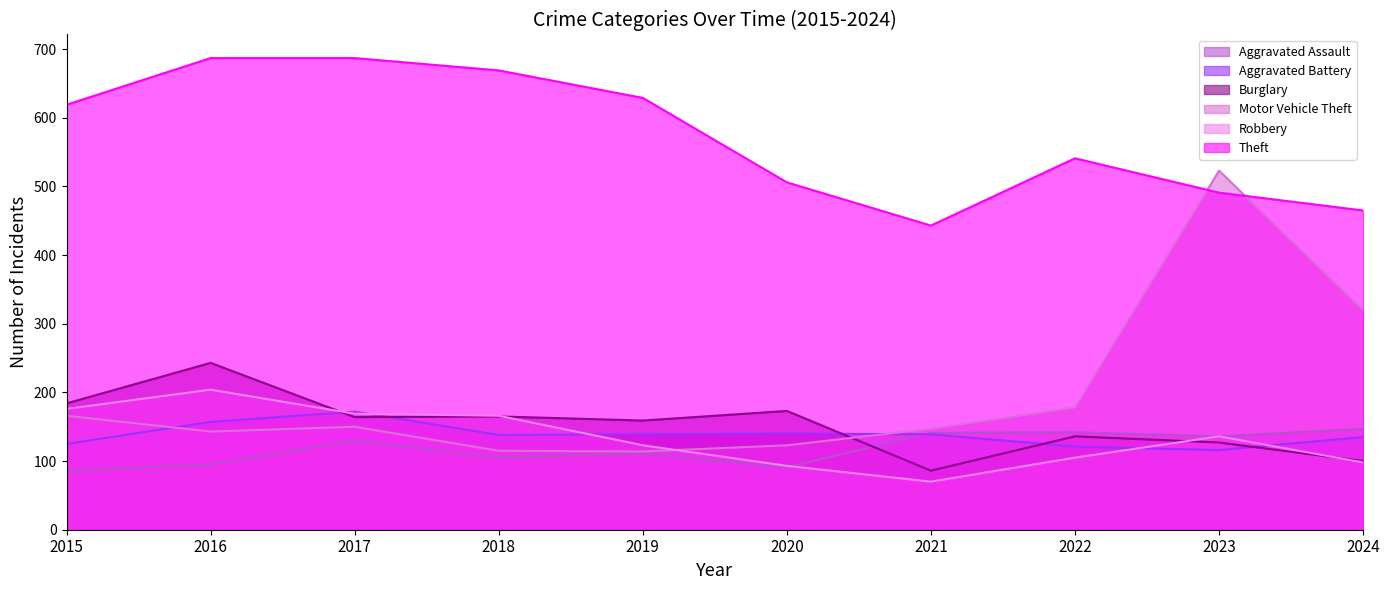

What is the smallest value displayed?

70